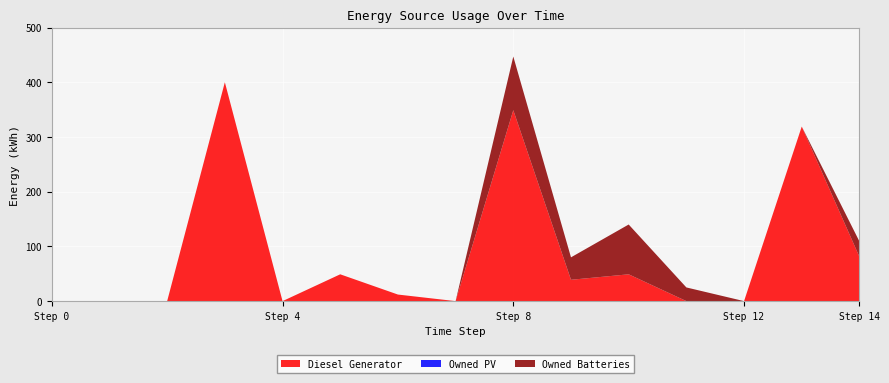

Reading right to left, list all the values displayed in this chart.

Diesel Generator: 14=81.0	13=319.0	12=0.0	11=0.0	10=49.0	9=39.0	8=349.0	7=0.0	6=12.0	5=49.0	4=0.0	3=400.0	2=0.0	1=0.0	0=0.0
Owned PV: 14=0.0	13=0.0	12=0.0	11=0.0	10=0.0	9=0.0	8=0.0	7=0.0	6=0.0	5=0.0	4=0.0	3=0.0	2=0.0	1=0.0	0=0.0
Owned Batteries: 14=28.0	13=0.0	12=0.0	11=25.0	10=91.0	9=41.0	8=98.0	7=0.0	6=0.0	5=0.0	4=0.0	3=0.0	2=0.0	1=0.0	0=0.0